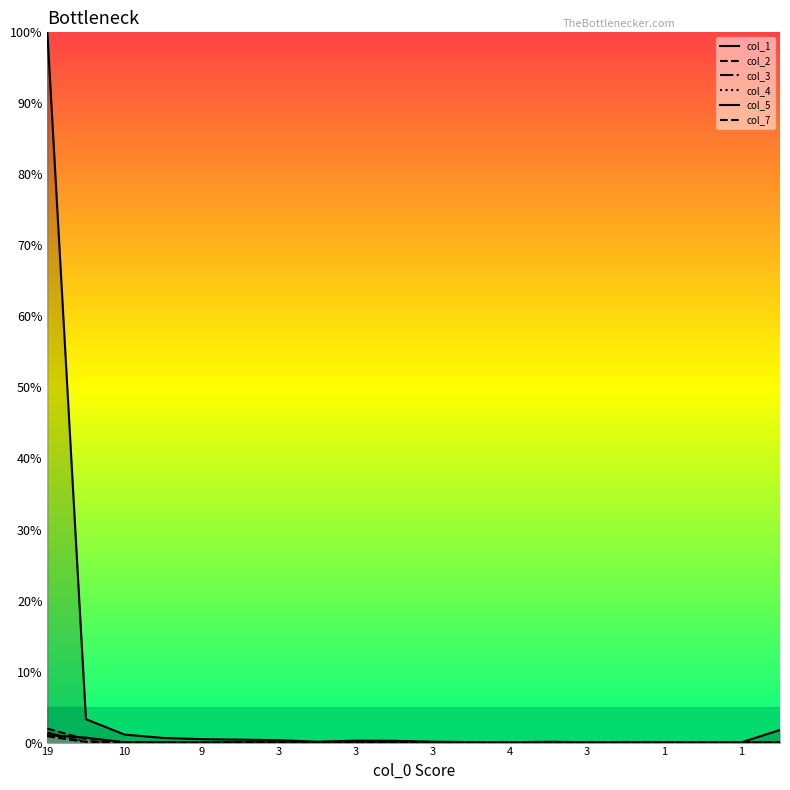

The value of col_1 at 0 is 0.1. True or false?

True